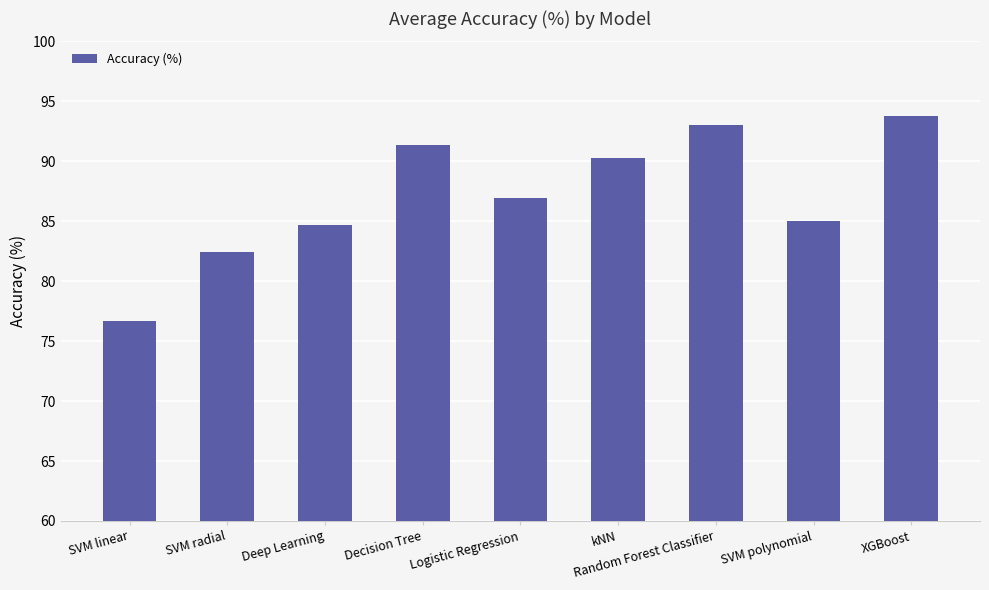

What is the label of the 5th bar from the left?

Logistic Regression